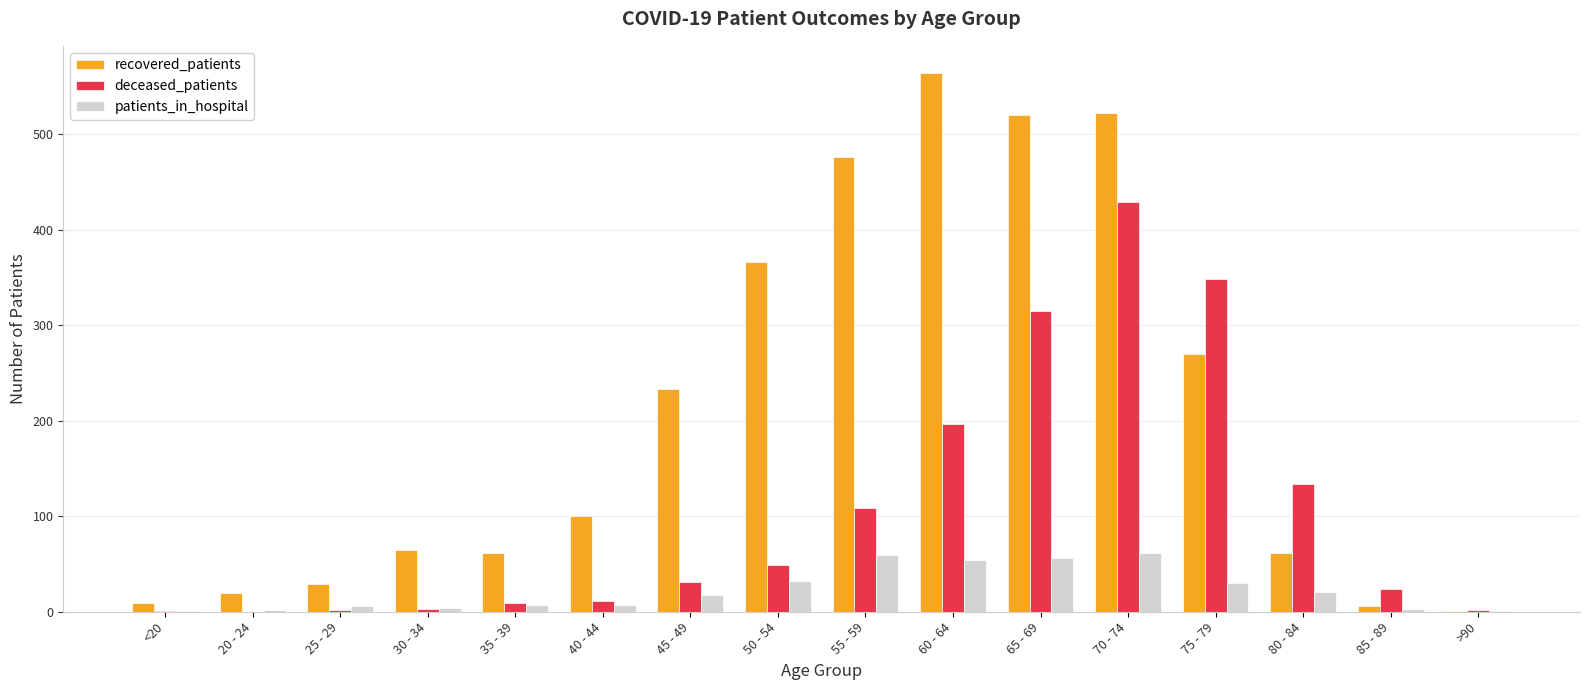

What is the sum of all deceased_patients values?

1663